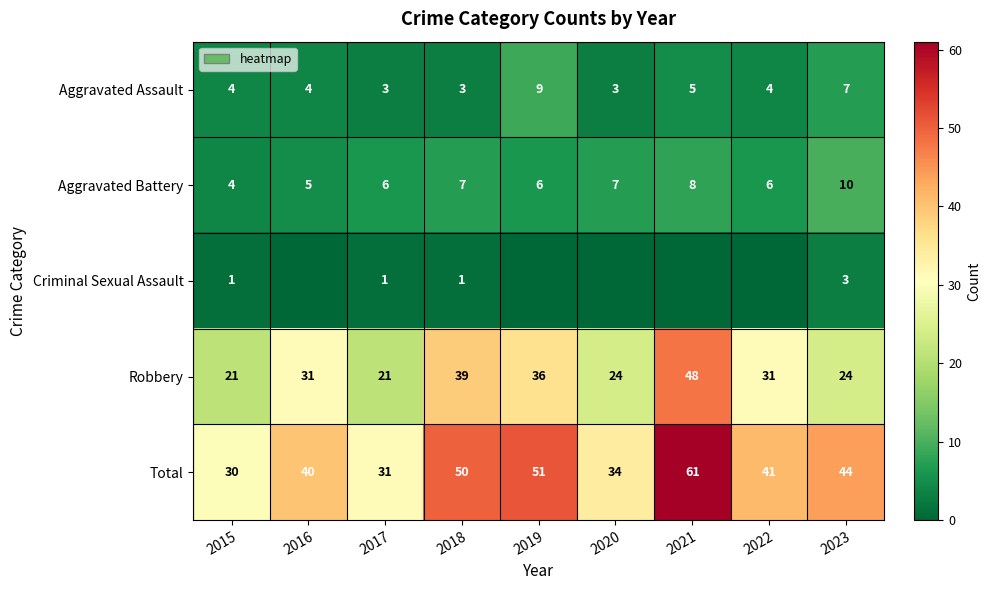

True or false: Aggravated Assault has a value of 3 at 2016.

False